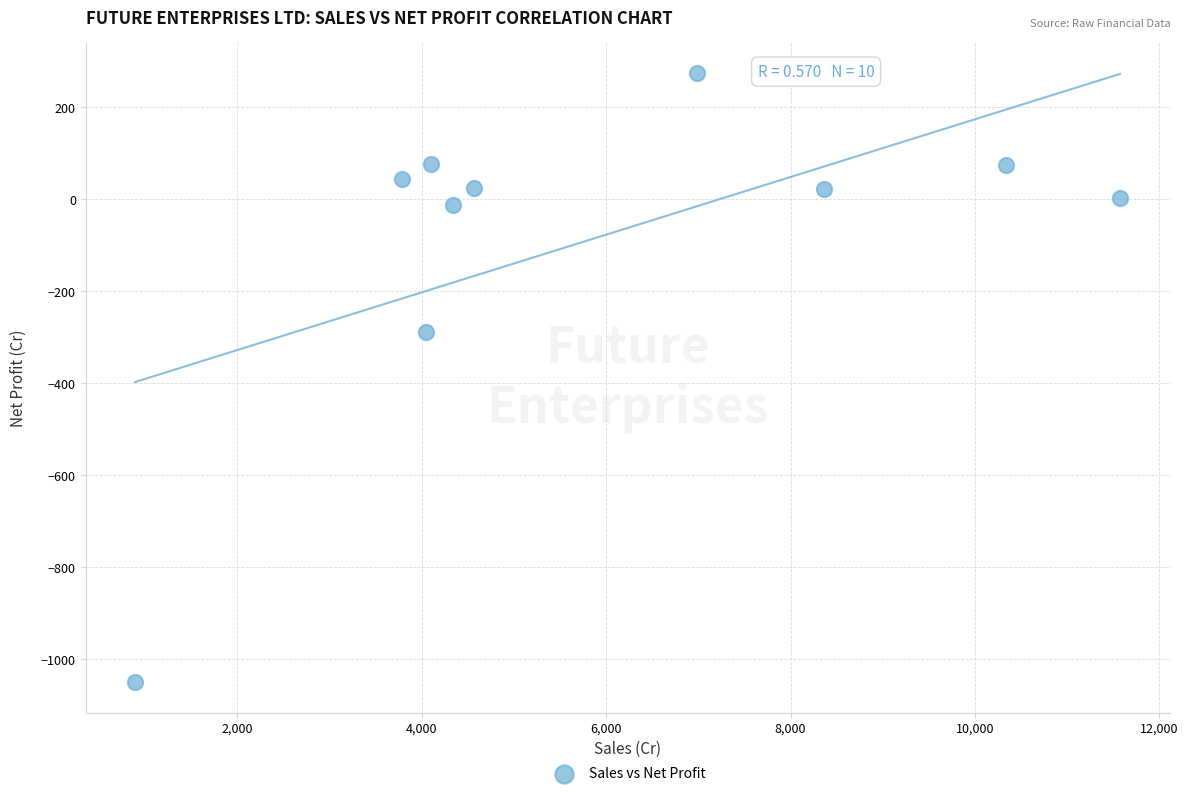

What Y value in the scatter plot is closest to -388?

-288.5